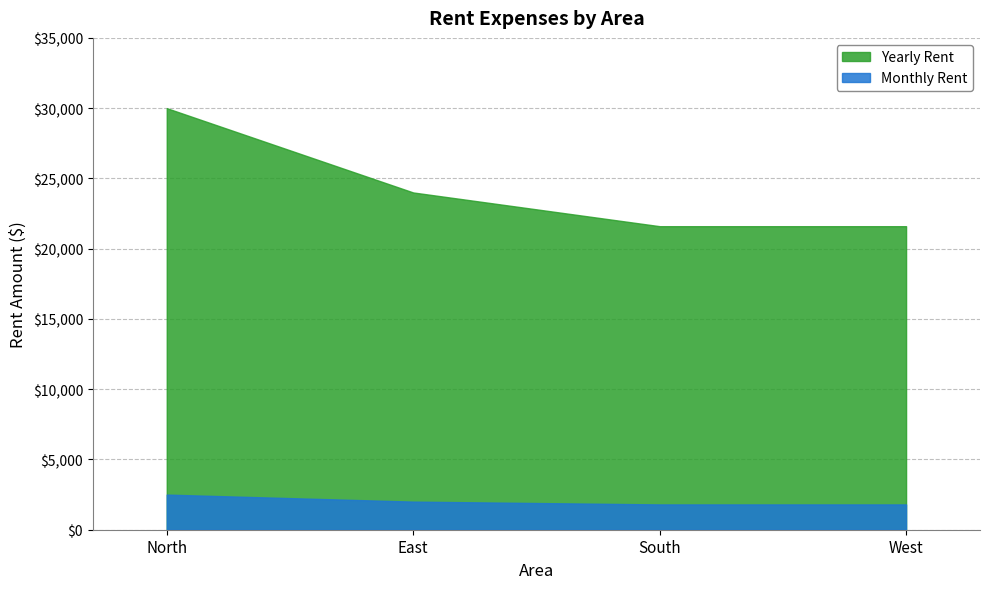

The value of Monthly Rent at West is 2924. True or false?

False